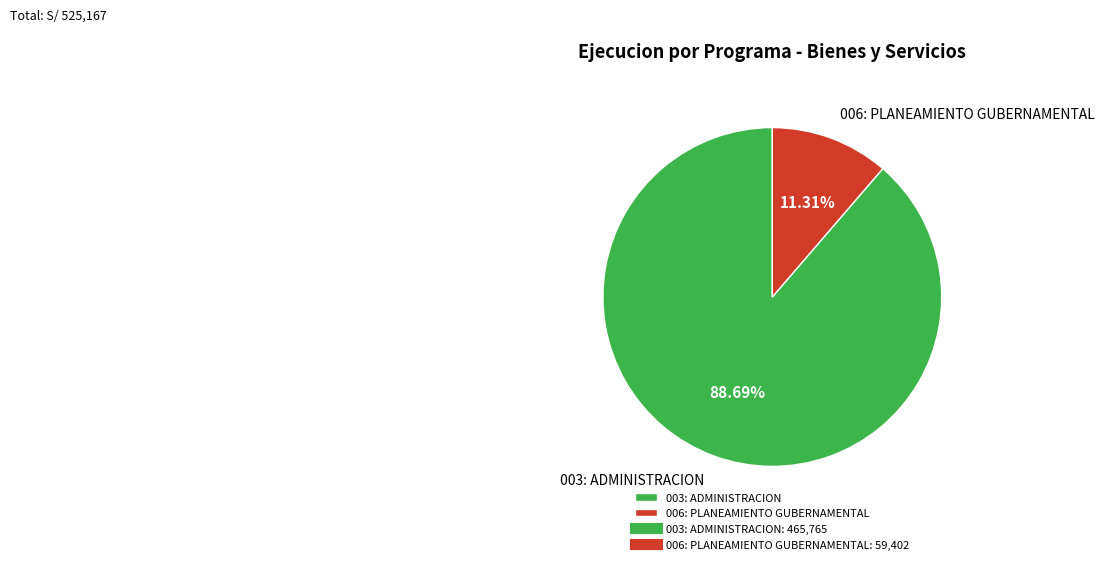

How many slices are in this pie chart?

2